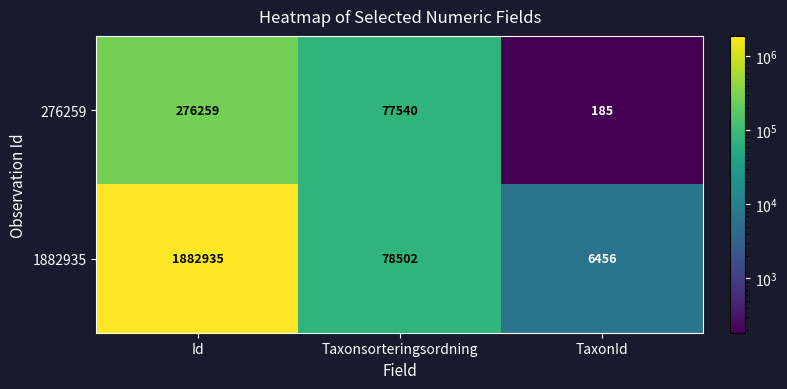

Reading left to right, what are all the values shown in this chart?

276259: 276259	77540	185
1882935: 1882935	78502	6456